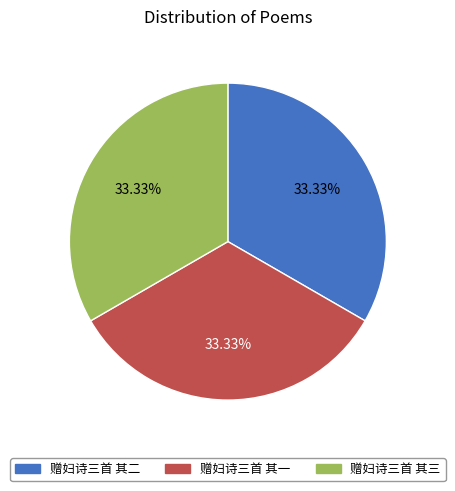

To the nearest percent, what percentage of the pie is 赠妇诗三首 其三?

33%